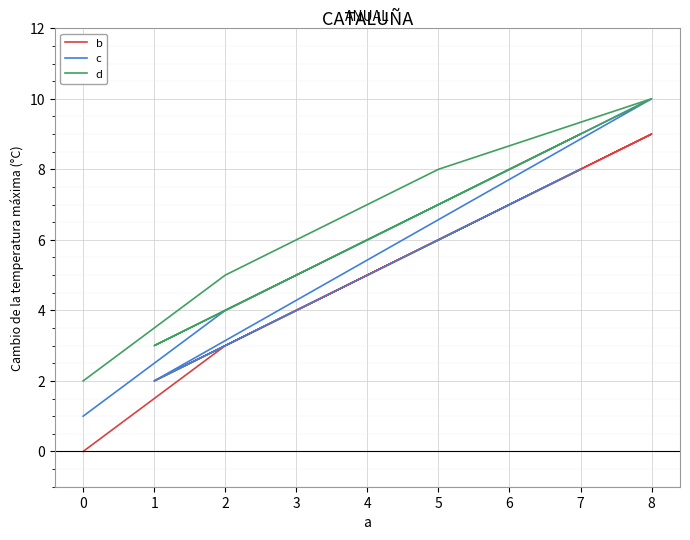

True or false: c and d intersect in this chart.

False